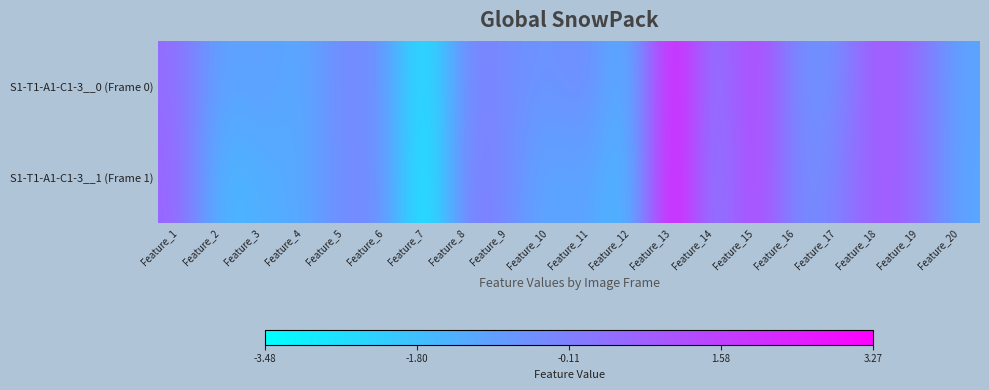

What is the spread (max minus min) of values at Feature_20?

0.1